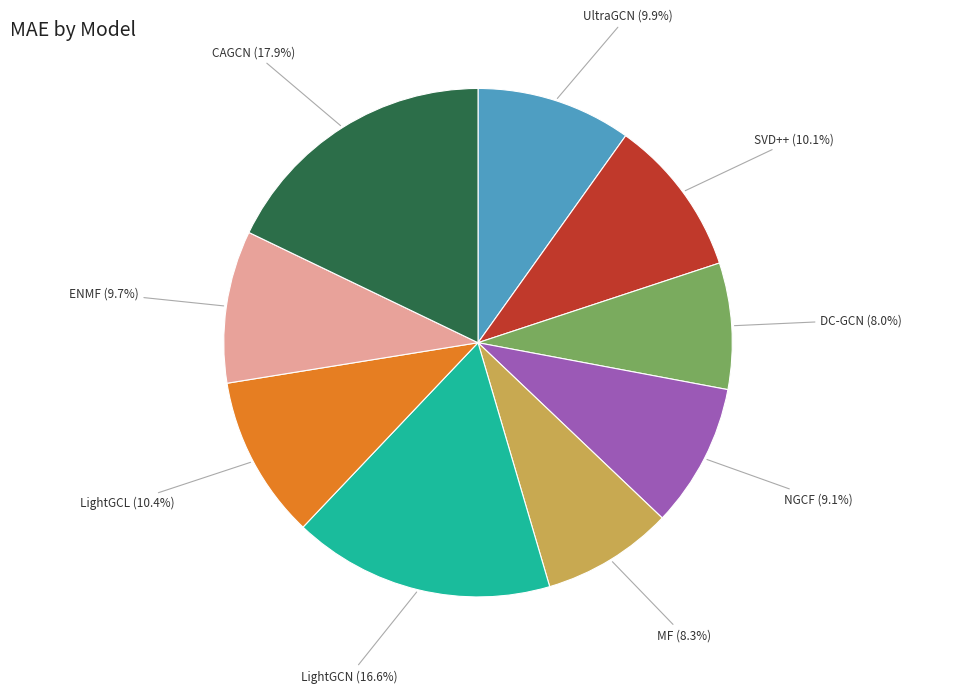

Combined, do LightGCL and DC-GCN account for over 50%?

No